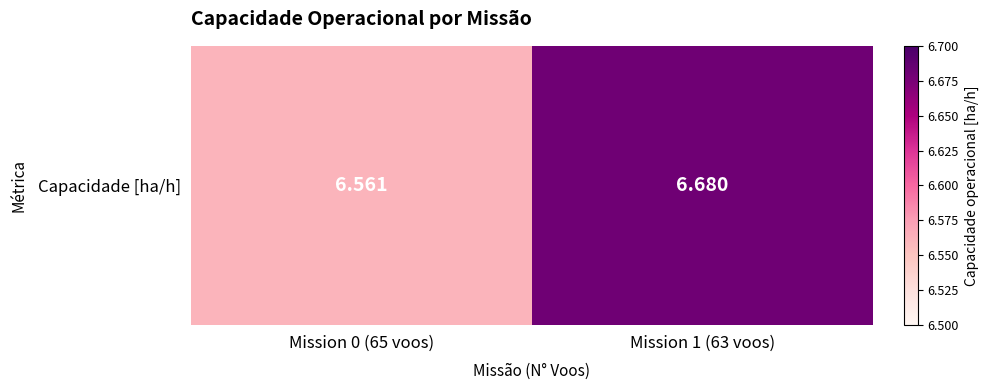

List the labels in order of value, largest first.

Mission 1 (63 voos), Mission 0 (65 voos)